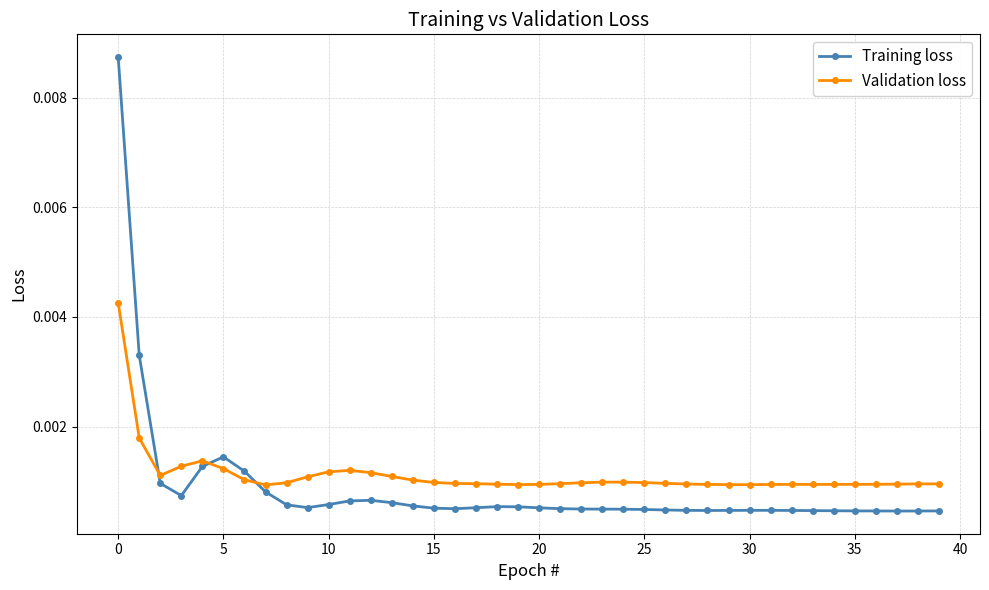

What are all the series names shown in the legend?

Training loss, Validation loss